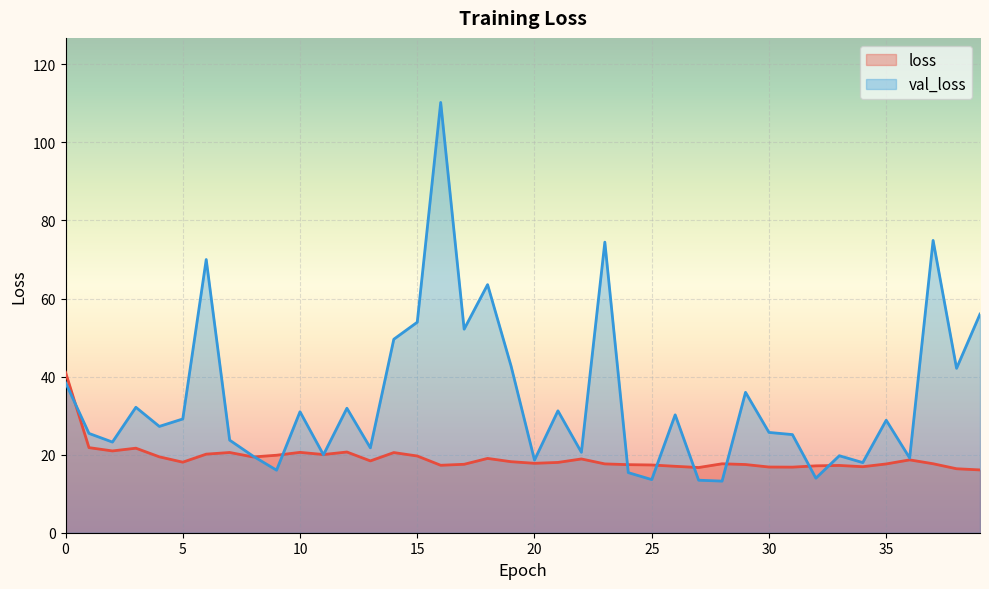

Reading right to left, list all the values displayed in this chart.

loss: 39=16.1	38=16.4	37=17.7	36=18.7	35=17.6	34=16.9	33=17.2	32=17.1	31=16.8	30=16.8	29=17.5	28=17.7	27=16.7	26=17.0	25=17.4	24=17.4	23=17.6	22=18.9	21=18.0	20=17.8	19=18.2	18=19.0	17=17.5	16=17.3	15=19.7	14=20.5	13=18.4	12=20.7	11=20.0	10=20.6	9=19.9	8=19.4	7=20.6	6=20.1	5=18.1	4=19.4	3=21.7	2=21.0	1=21.8	0=41.1
val_loss: 39=56.0	38=42.1	37=74.9	36=19.1	35=28.8	34=18.0	33=19.7	32=14.0	31=25.1	30=25.7	29=36.0	28=13.2	27=13.5	26=30.2	25=13.6	24=15.4	23=74.5	22=20.6	21=31.2	20=18.6	19=42.7	18=63.6	17=52.2	16=110.2	15=53.9	14=49.6	13=21.7	12=31.9	11=20.0	10=31.0	9=16.0	8=19.6	7=23.7	6=70.0	5=29.1	4=27.2	3=32.1	2=23.2	1=25.4	0=38.5